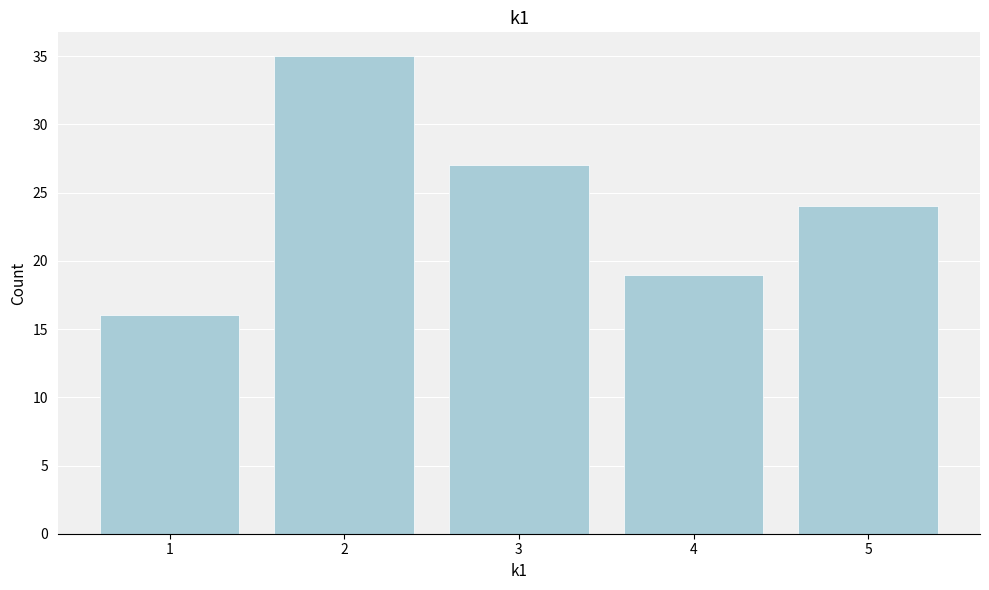

Reading left to right, transcribe all the data shown in this chart.

1=16	2=35	3=27	4=19	5=24